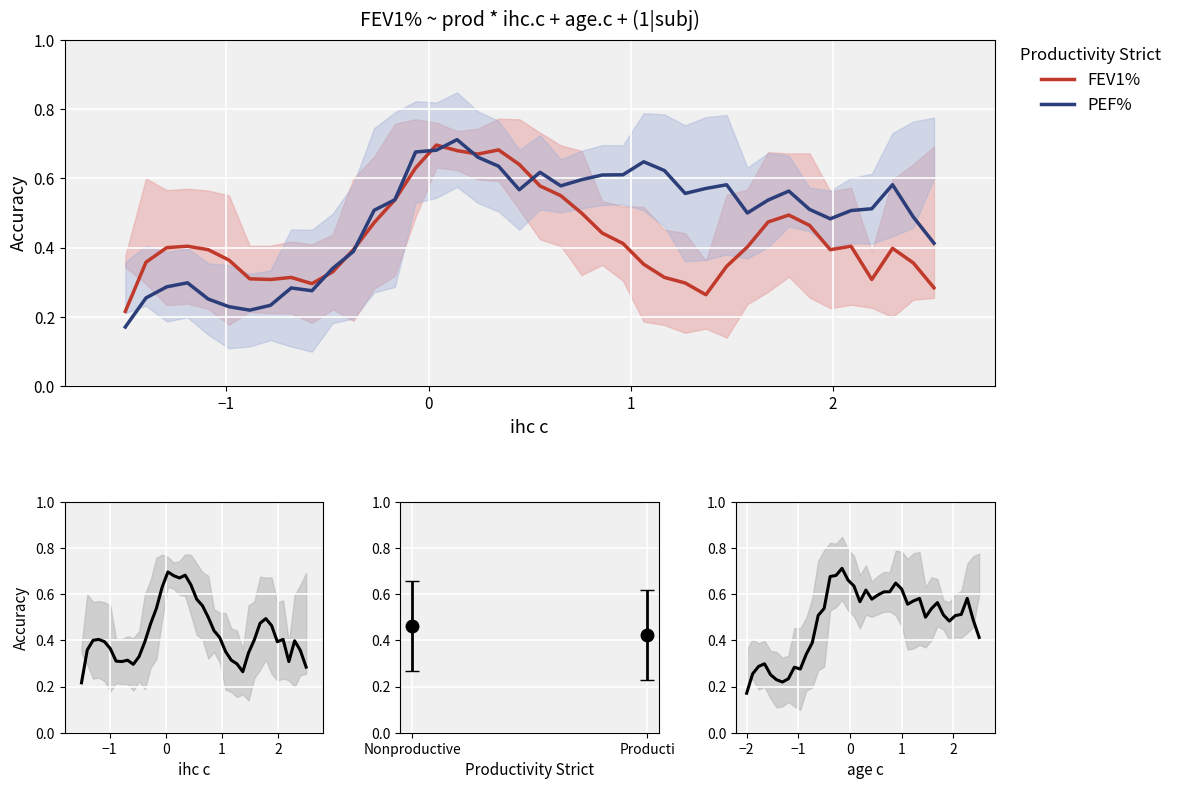

How many FEV1% values are between 0 and 1?

40